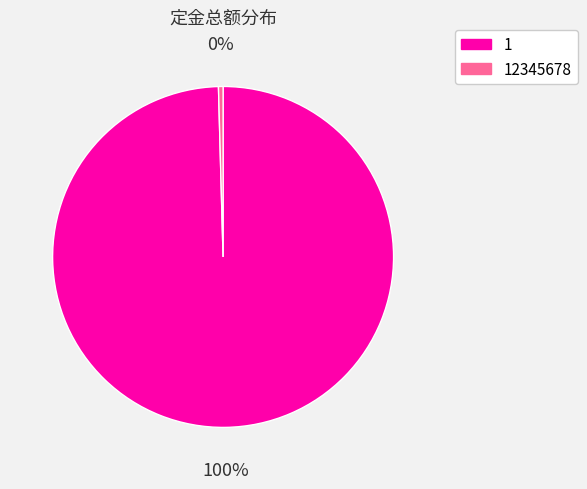

Is it true that 1 is 100% of the pie?

True